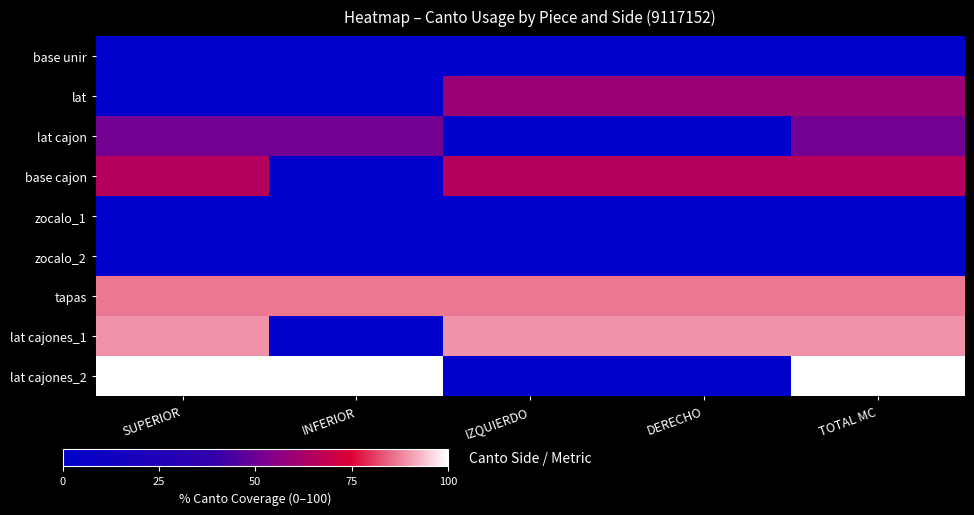

Rank the series at SUPERIOR from highest to lowest value.

lat cajones_2, lat cajones_1, tapas, base cajon, lat cajon, base unir, lat, zocalo_1, zocalo_2